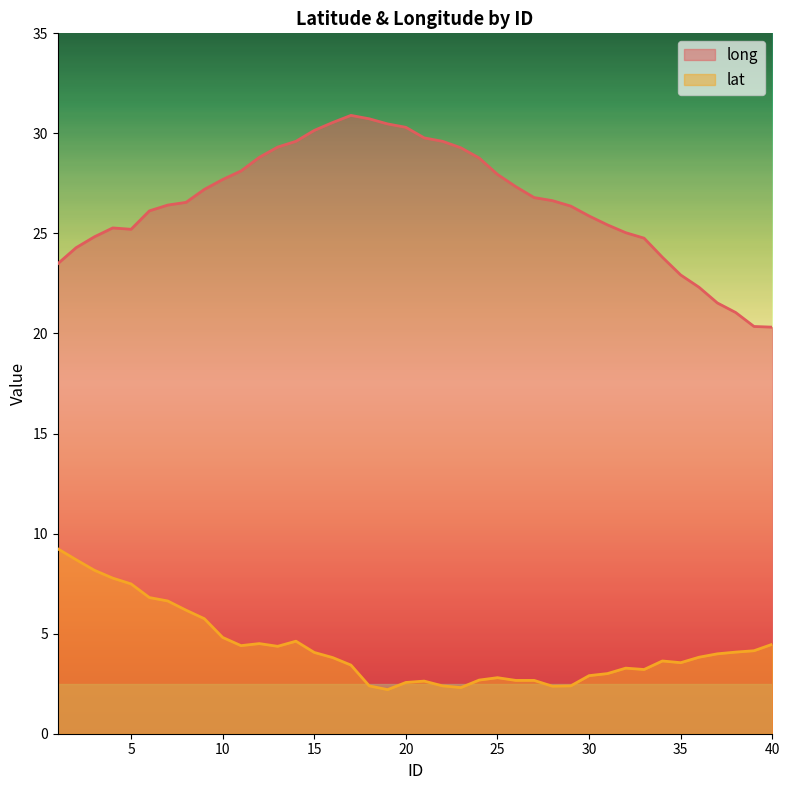

Rank the series by their average value, from highest to lowest.

long, lat